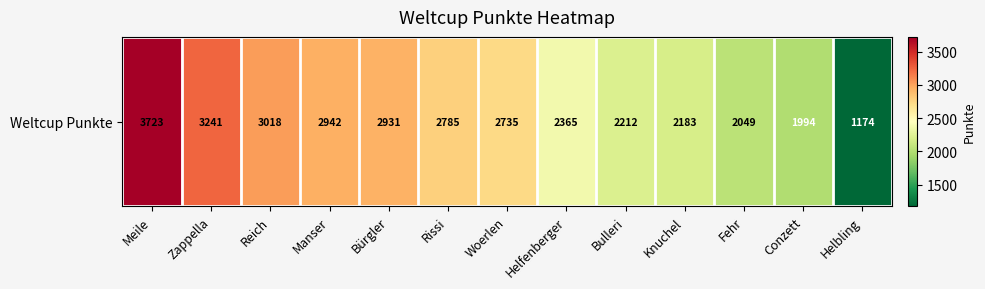

What is the sum of the values at Meile and Knuchel?

5906